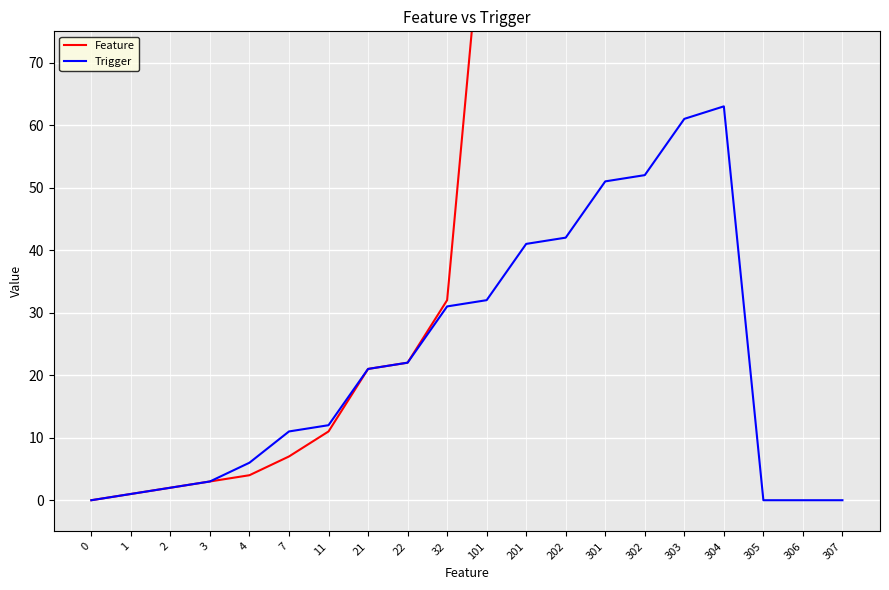

At which category does the chart reach its peak across all series?

307